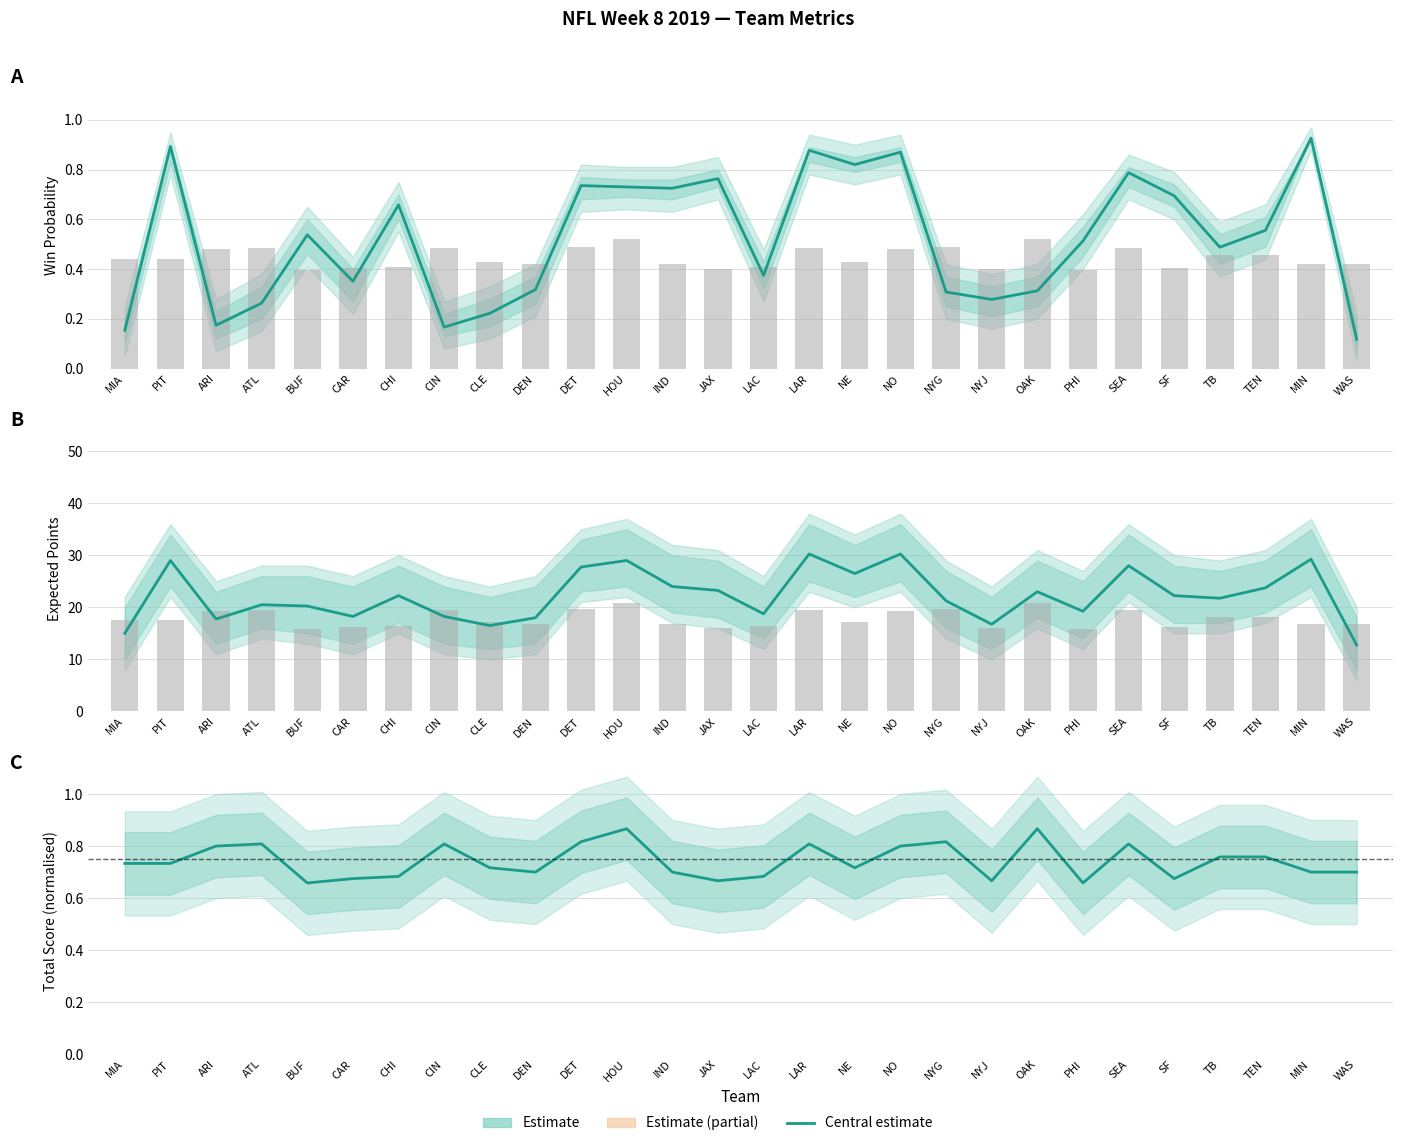

What is the highest value of the Total Score (norm) series?

0.9